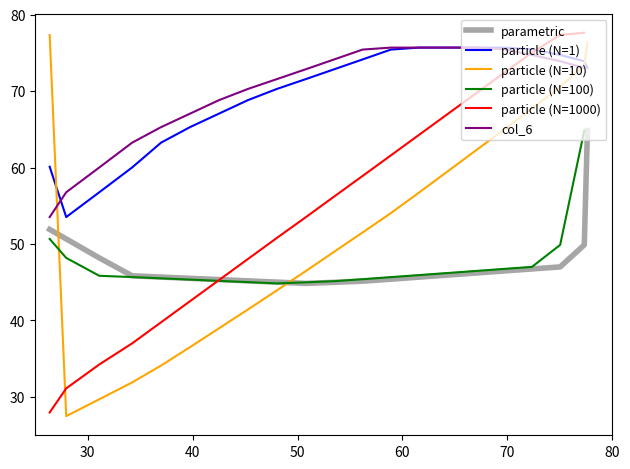

True or false: particle (N=1) and parametric intersect in this chart.

False